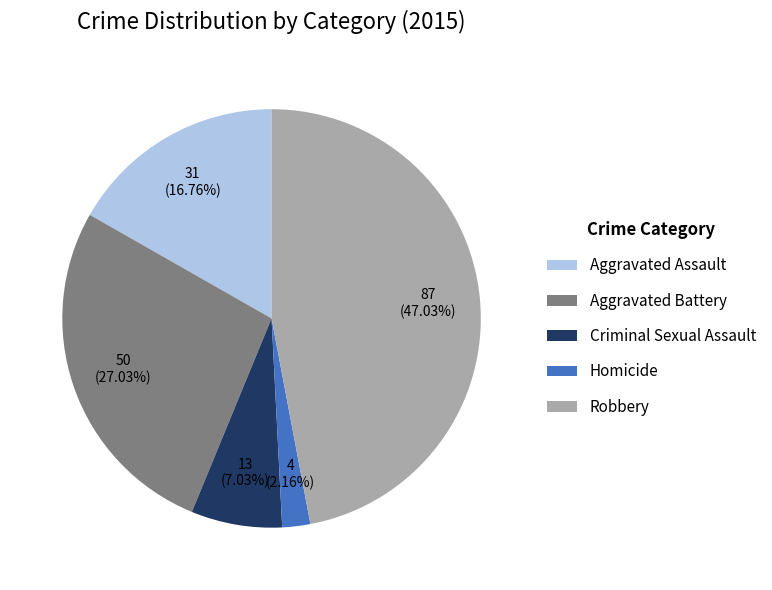

How many segments does this pie chart have?

5